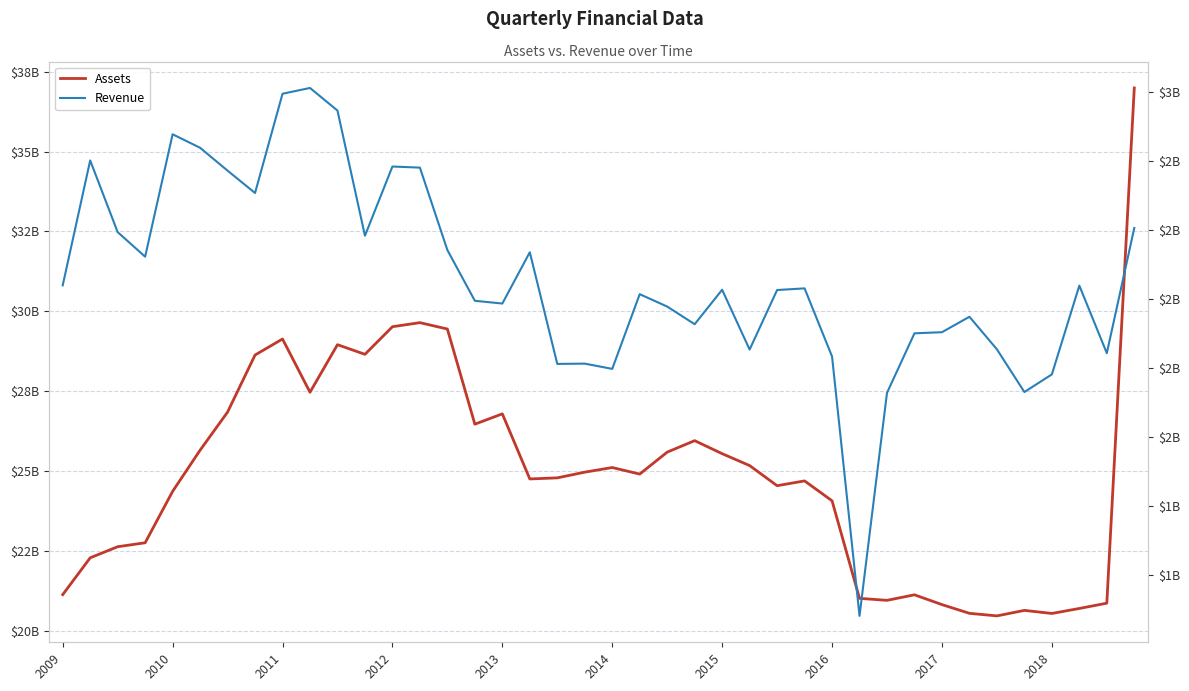

Where is Revenue nearest to the value 1807500000?

38